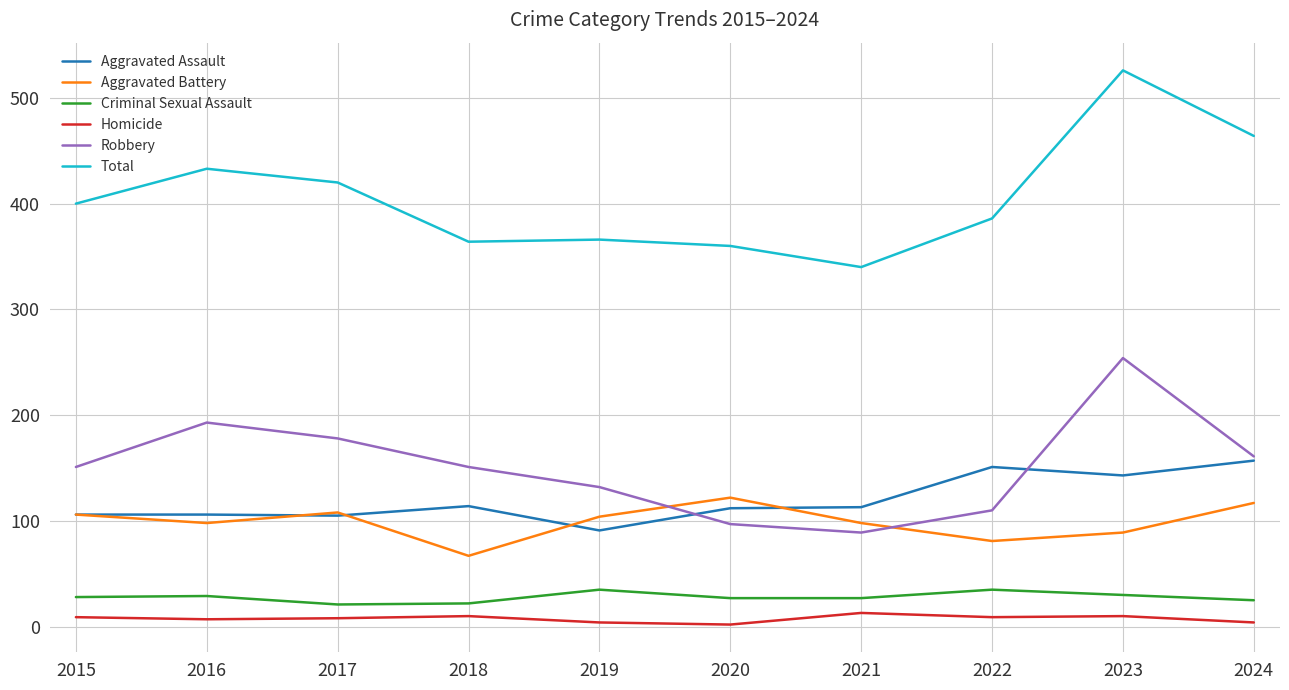

What are all the series names shown in the legend?

Aggravated Assault, Aggravated Battery, Criminal Sexual Assault, Homicide, Robbery, Total